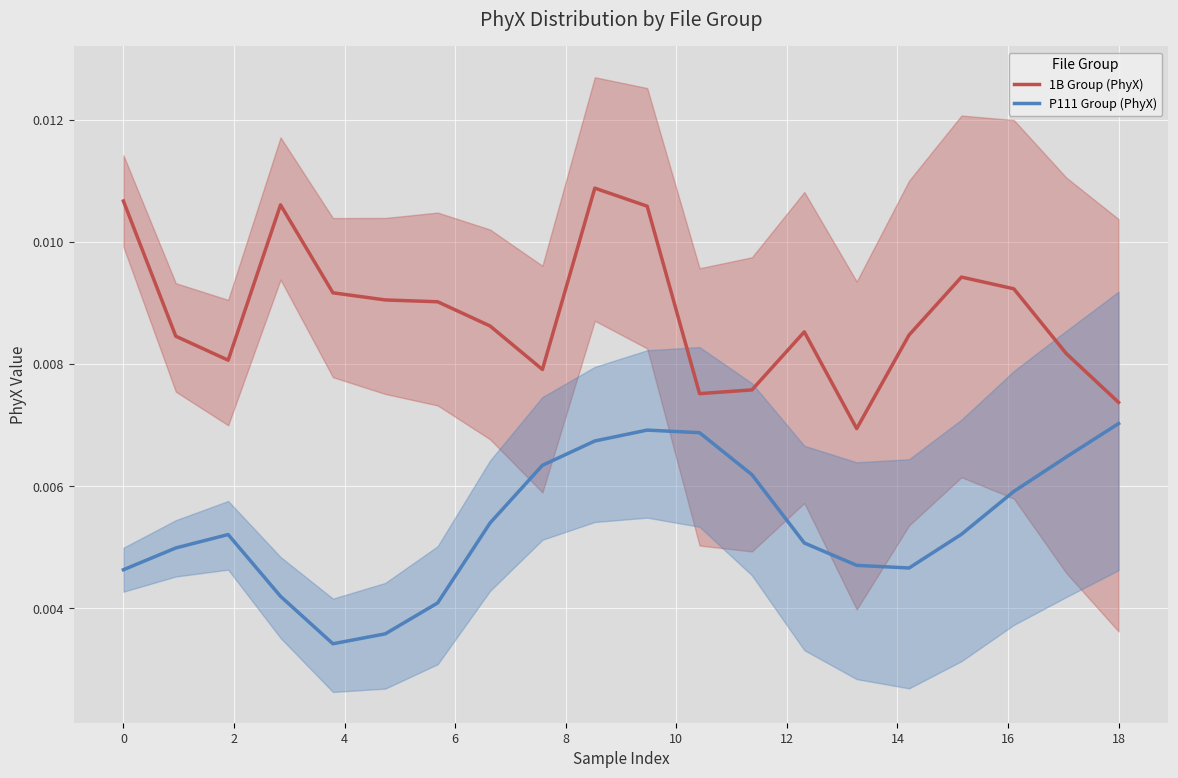

True or false: 1B Group (PhyX) and P111 Group (PhyX) cross at least once.

False